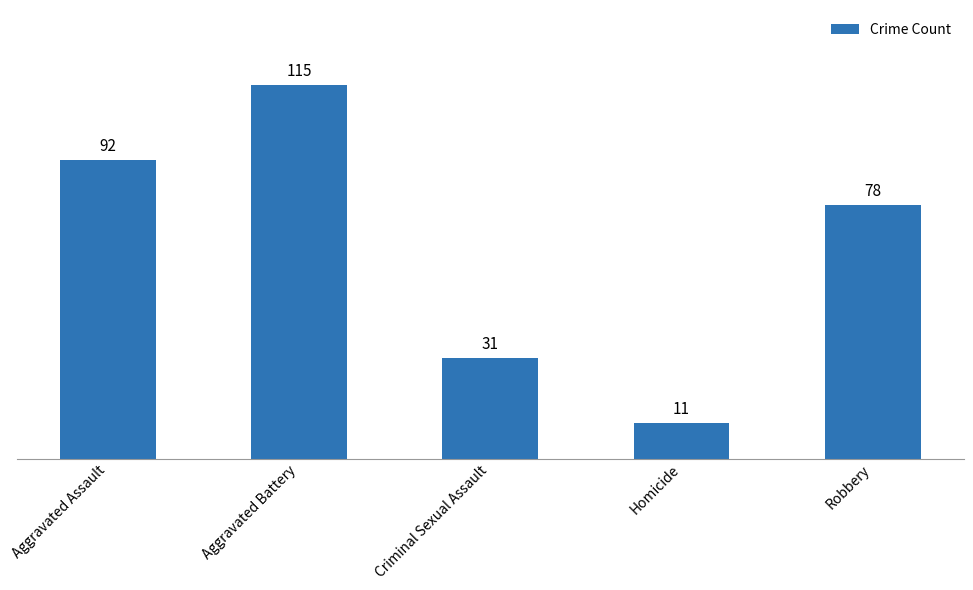

At which category does the chart reach its peak across all series?

Aggravated Battery